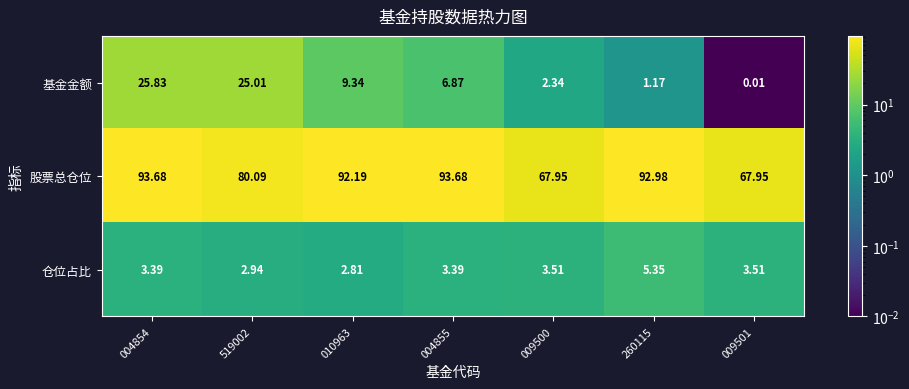

At how many categories does at least one series exceed 34?

7